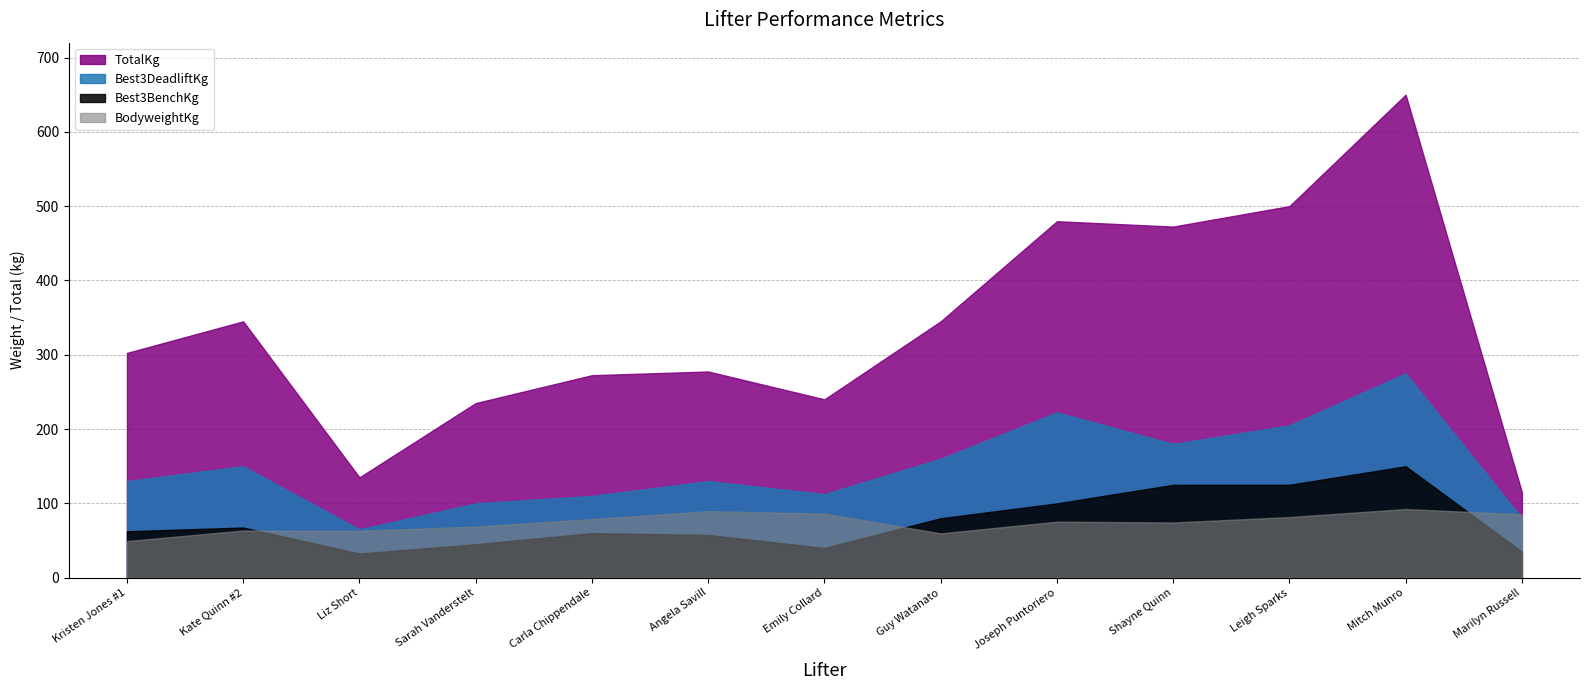

Where is the first local maximum for BodyweightKg?

Kate Quinn #2